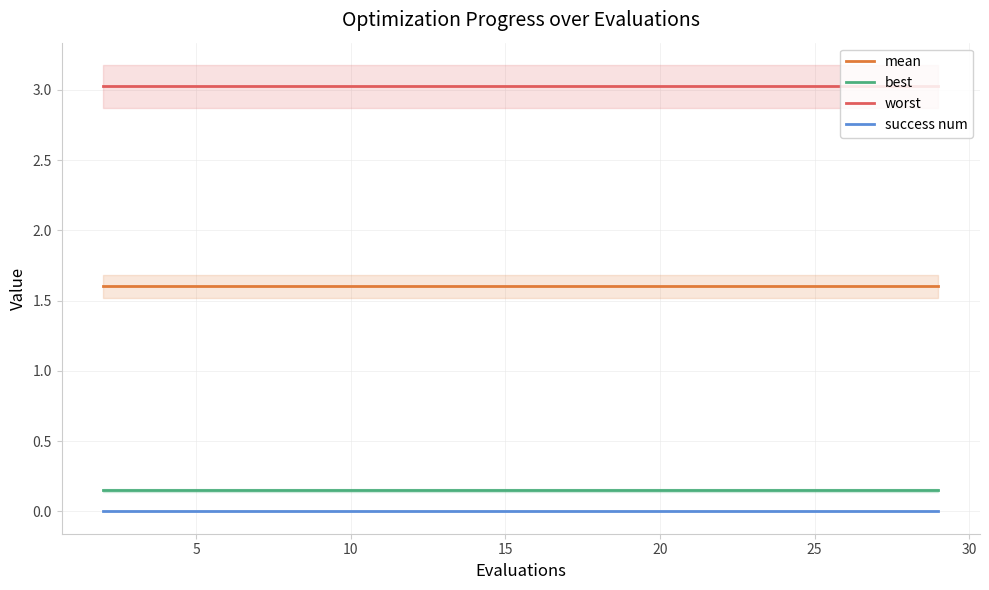

True or false: success num and best intersect in this chart.

False